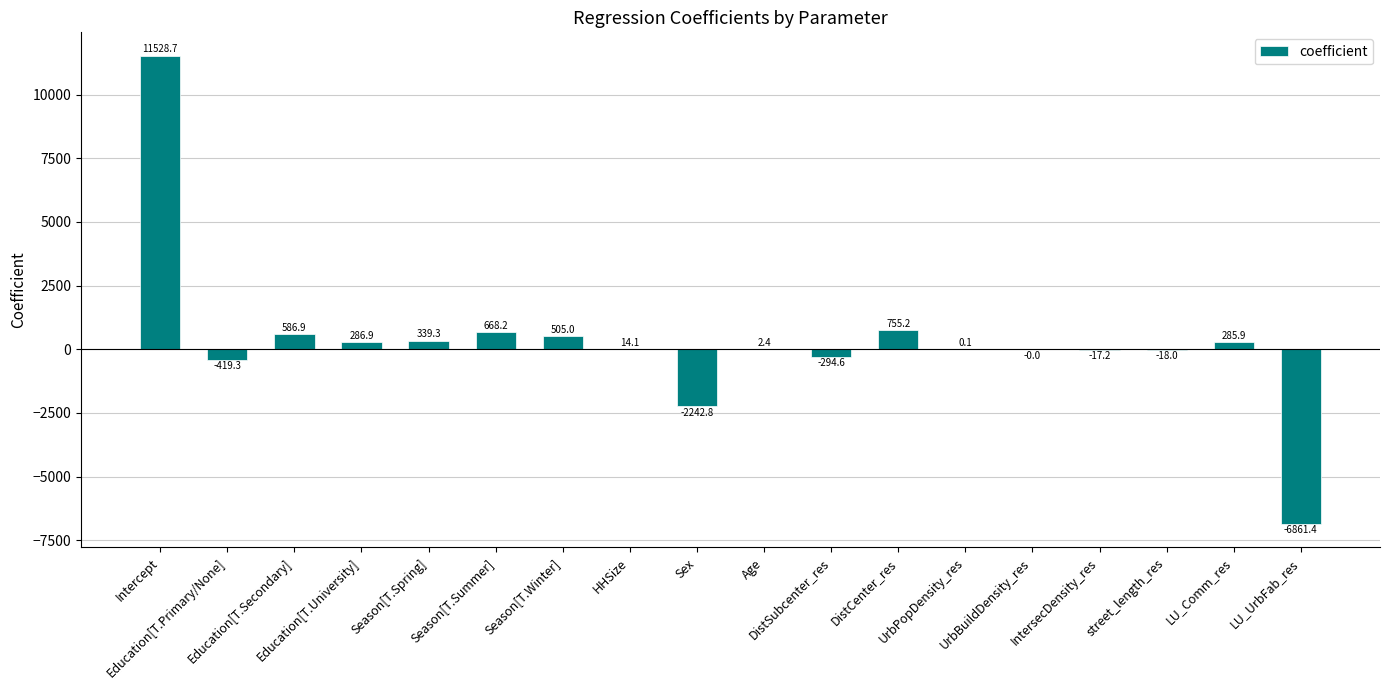

What is the sum of all values?

5119.4